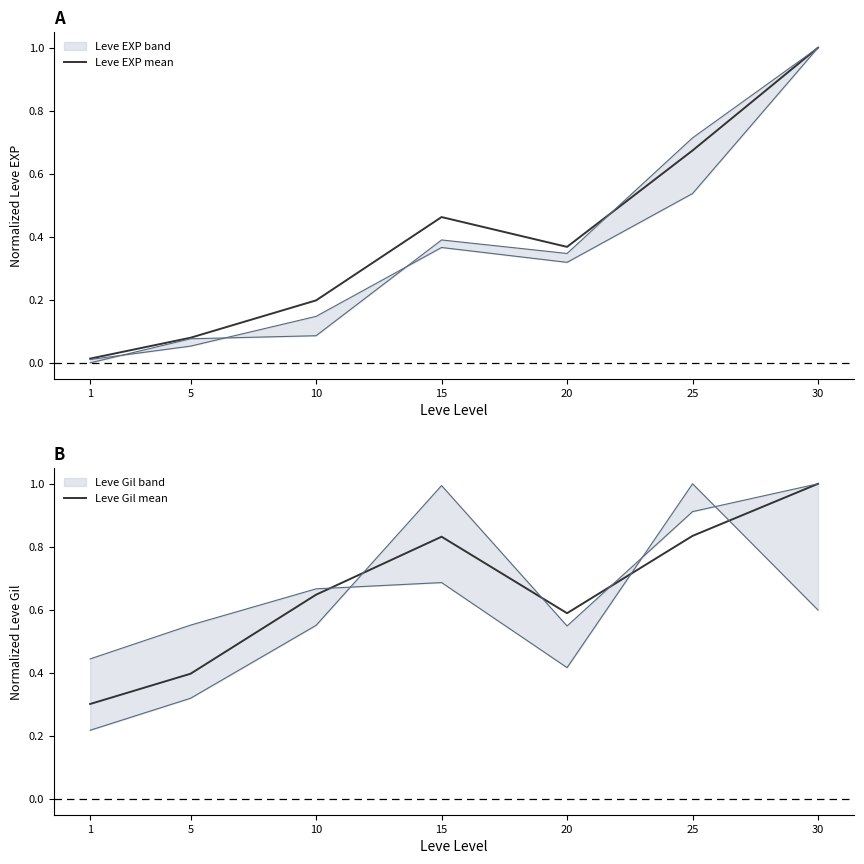

What is the value of the Leve EXP mean point at the 4th from the left?

0.5